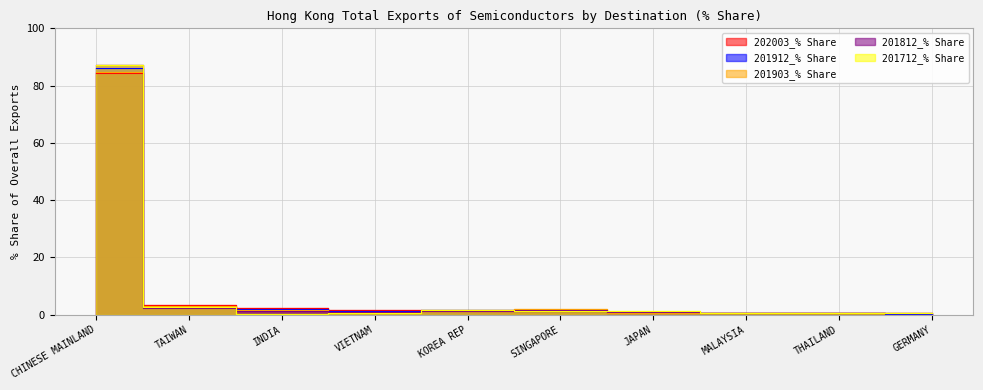

What is the label of the 1st point from the left?

CHINESE MAINLAND